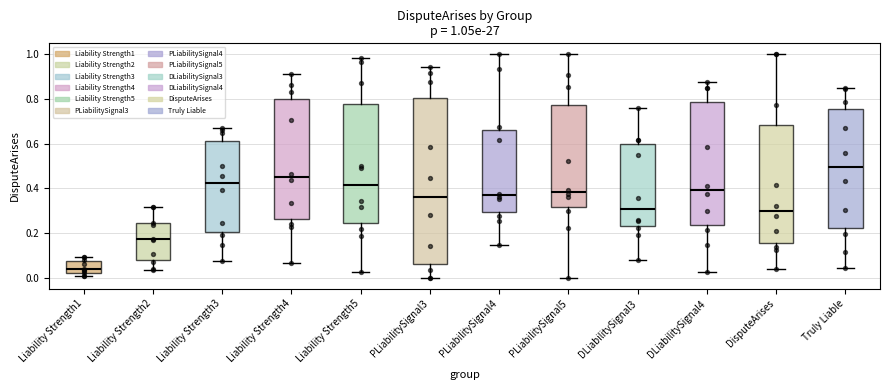

Comparing the boxes themselves (not the whiskers), which one is the tallest?

PLiabilitySignal3